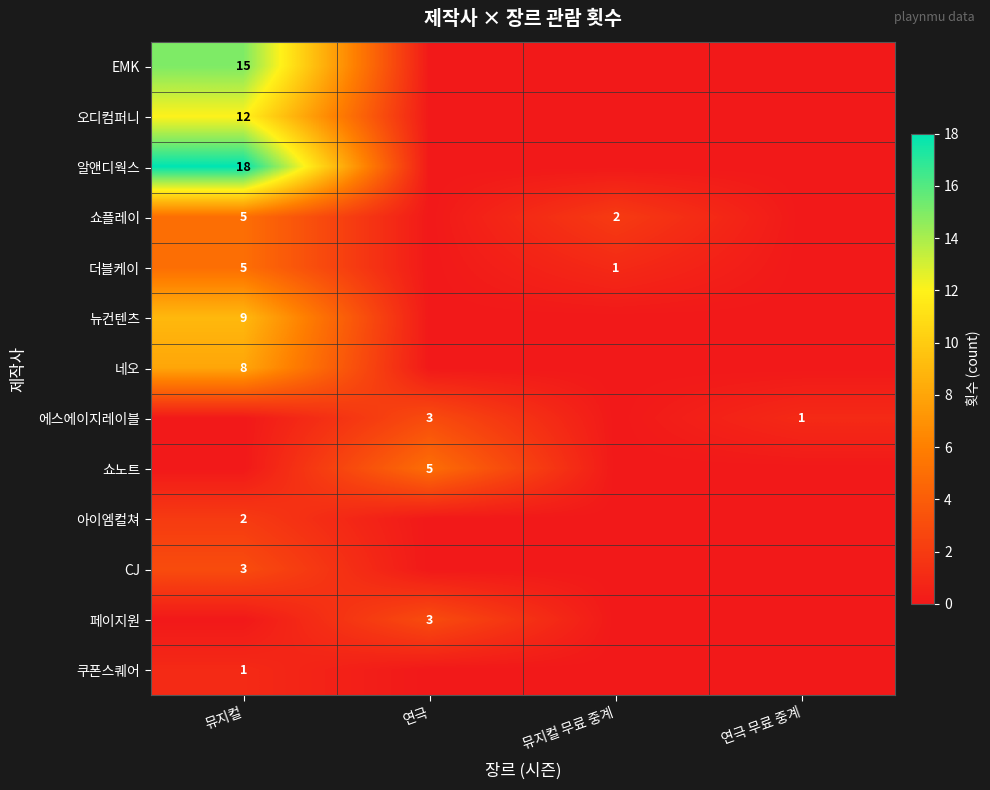

What is the sum of the 에스에이지레이블 values at 연극 무료 중계 and 연극?

4